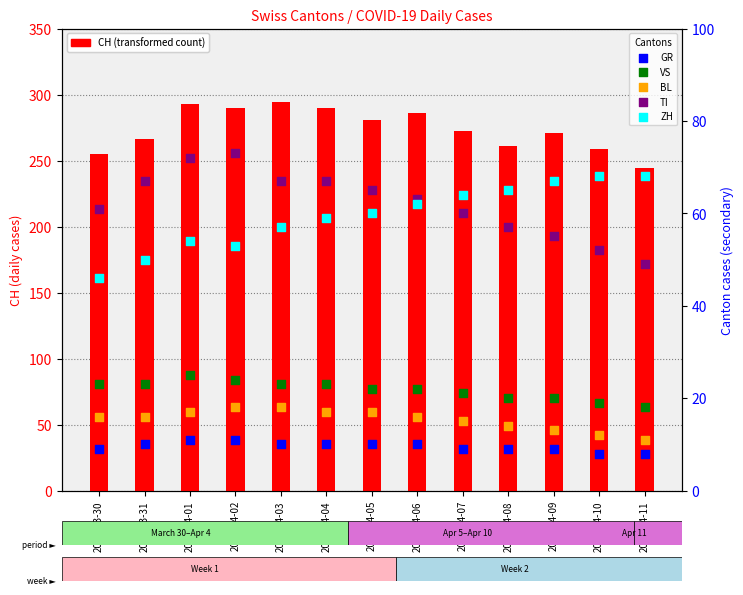

At how many categories does at least one series exceed 141?

13